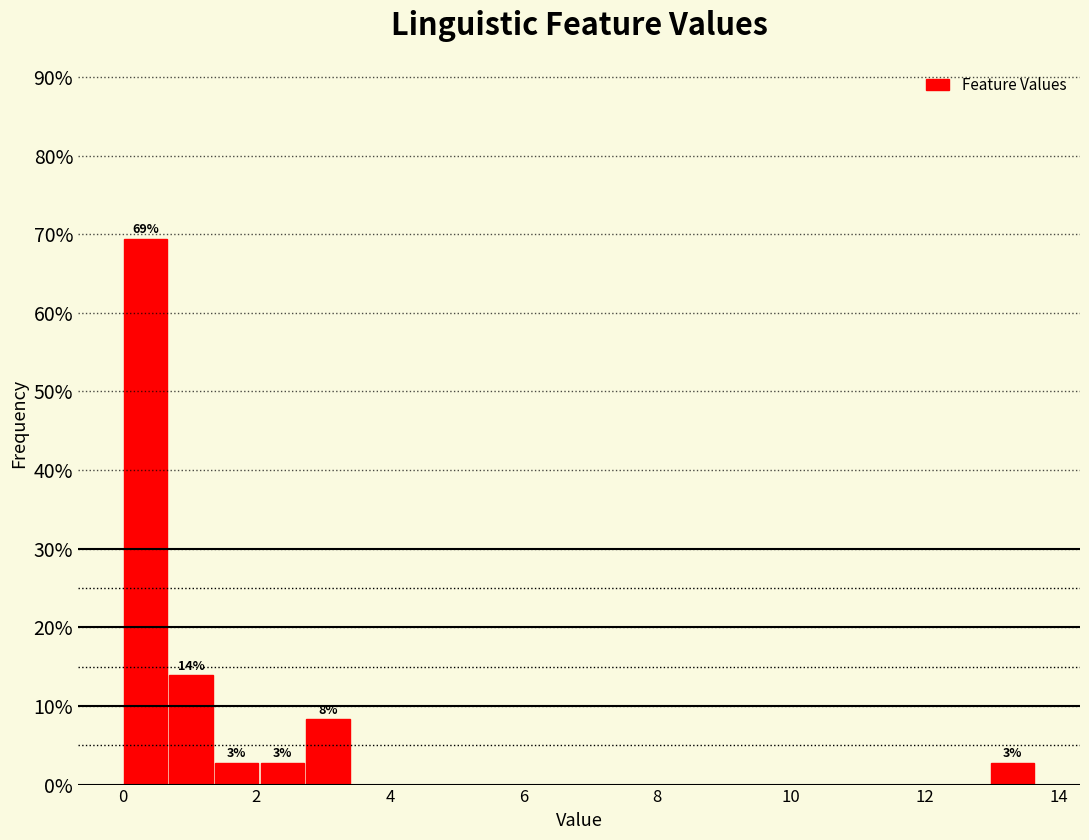

Read against the x-axis, roughly where is the centre of the tallest bar?

0.4